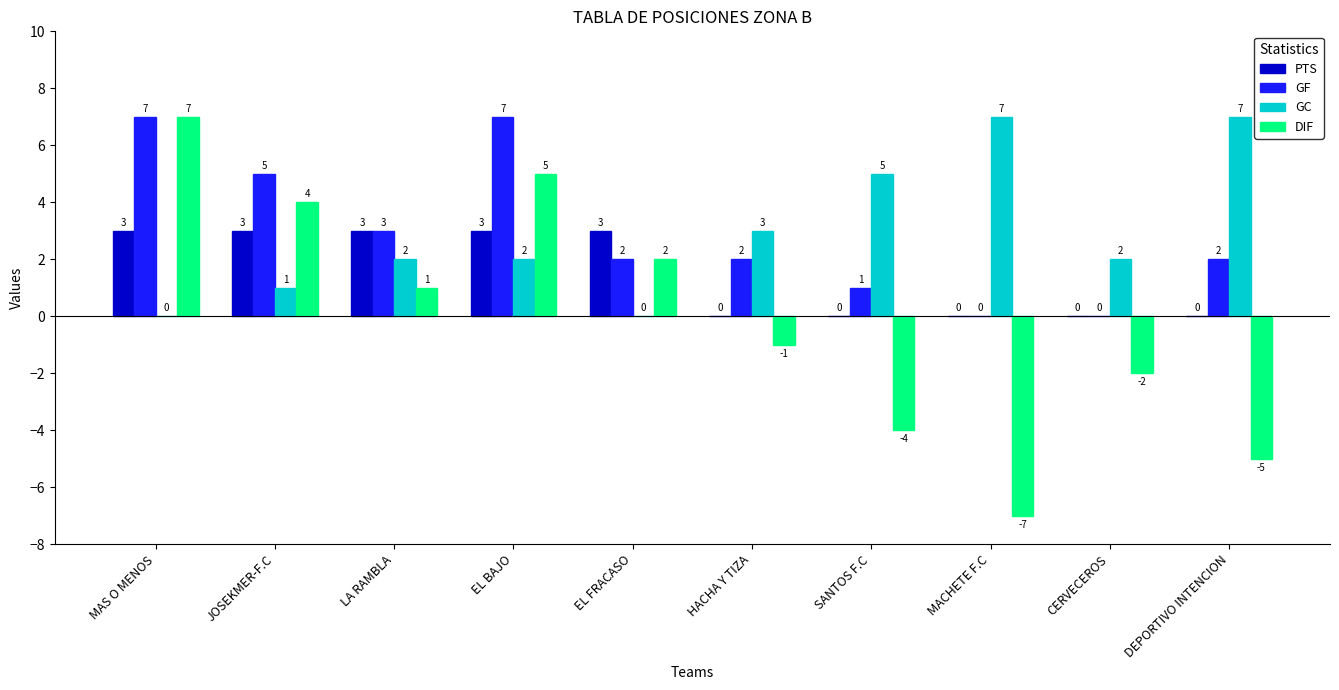

Where is GF nearest to the value 3?

LA RAMBLA